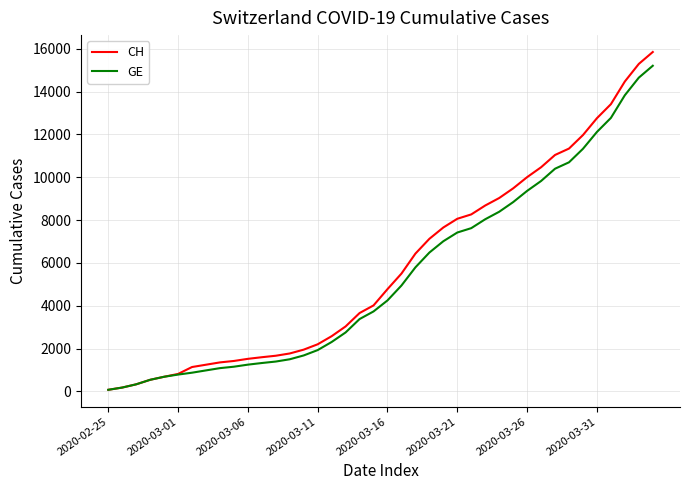

Which series has the widest spread of values?

CH